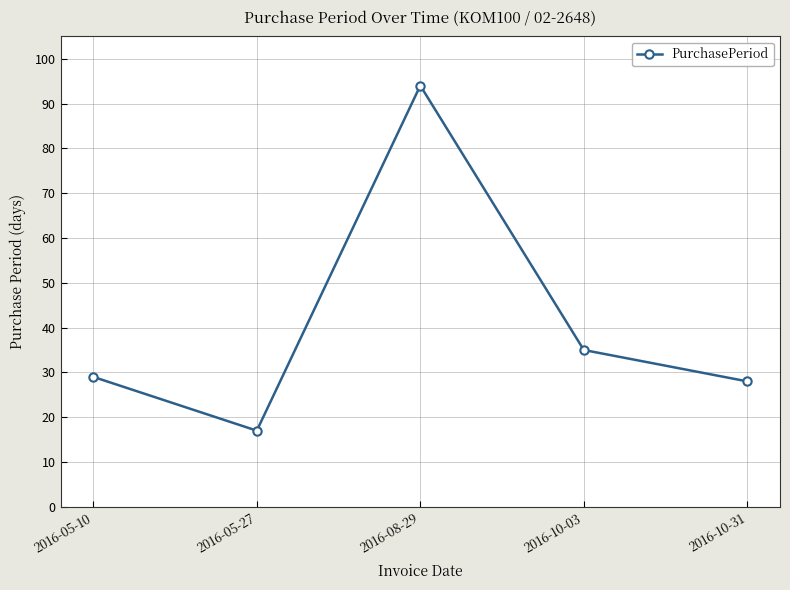

What is the average value?

41